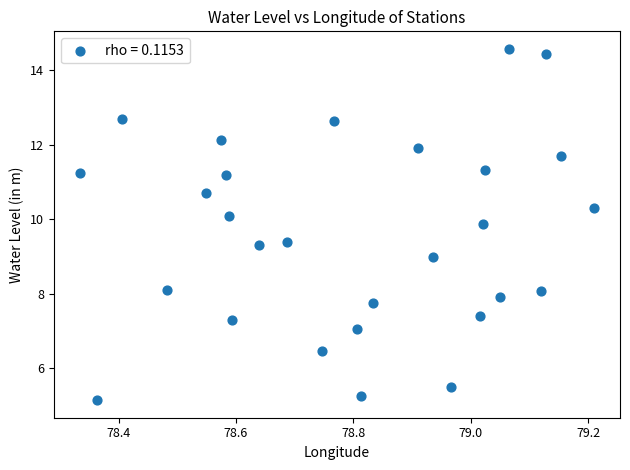

What is the range of Y values (max minus min)?

9.4